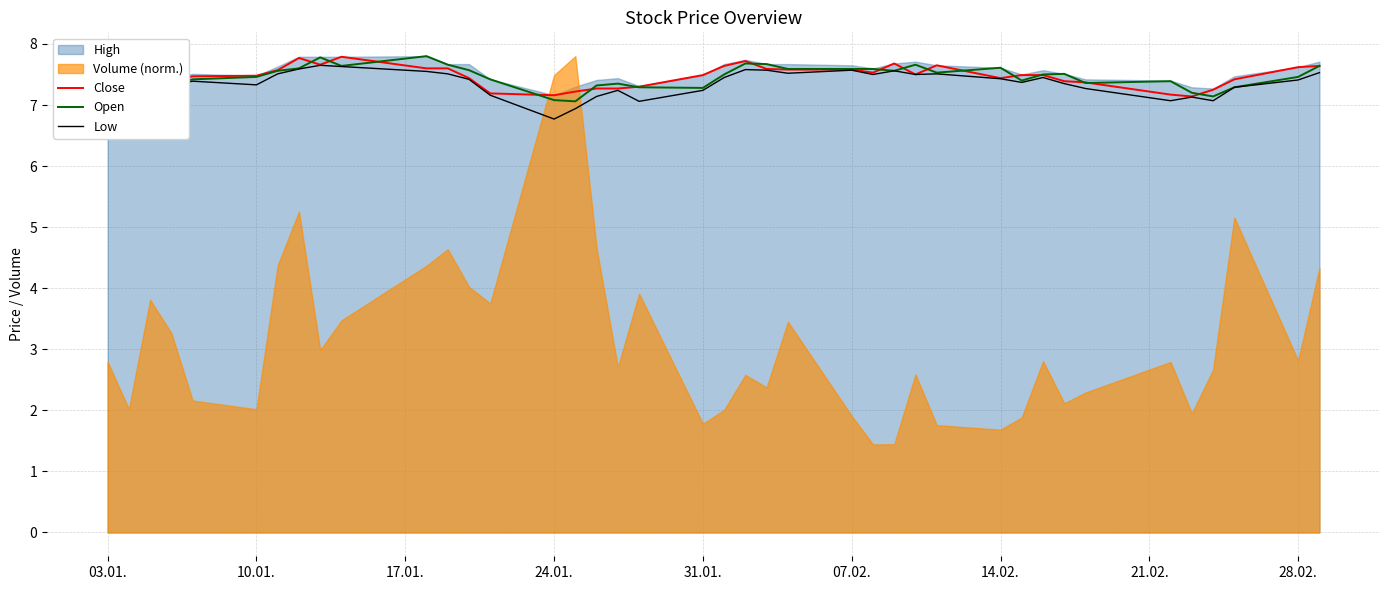

Is it true that Open equals 2.5 at 24.01.?

False